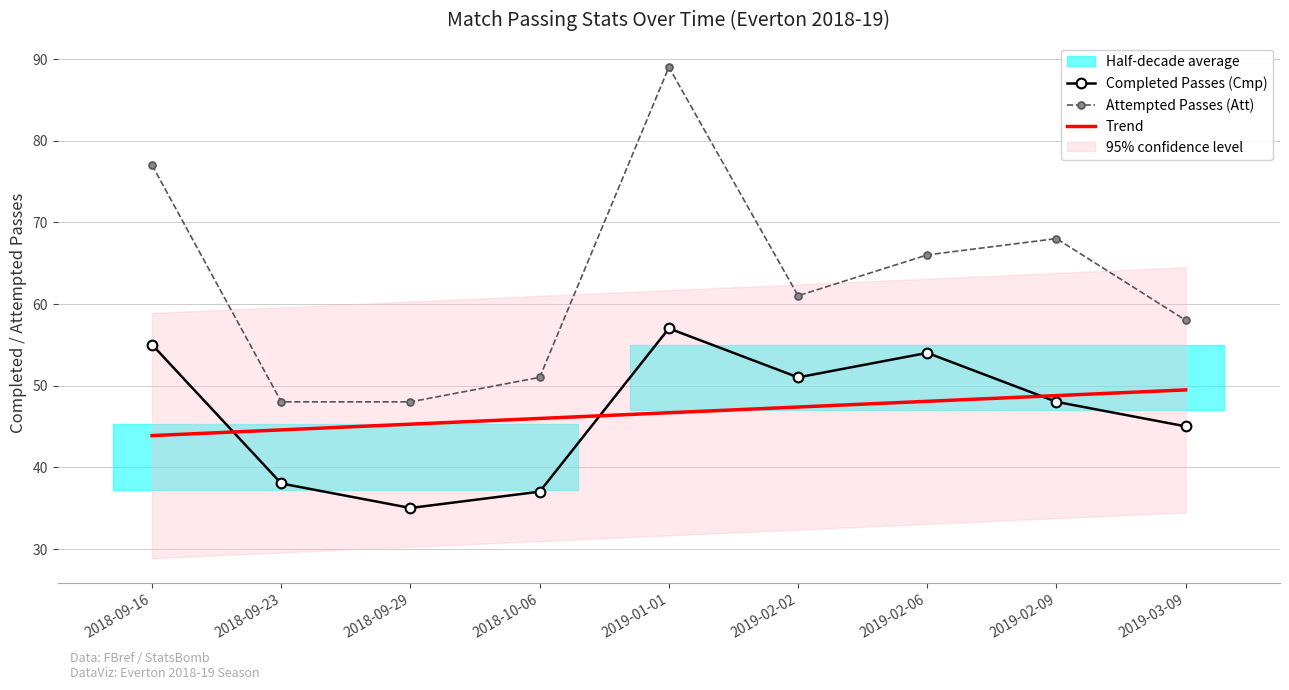

What is the sum of all Attempted Passes (Att) values?

566.0